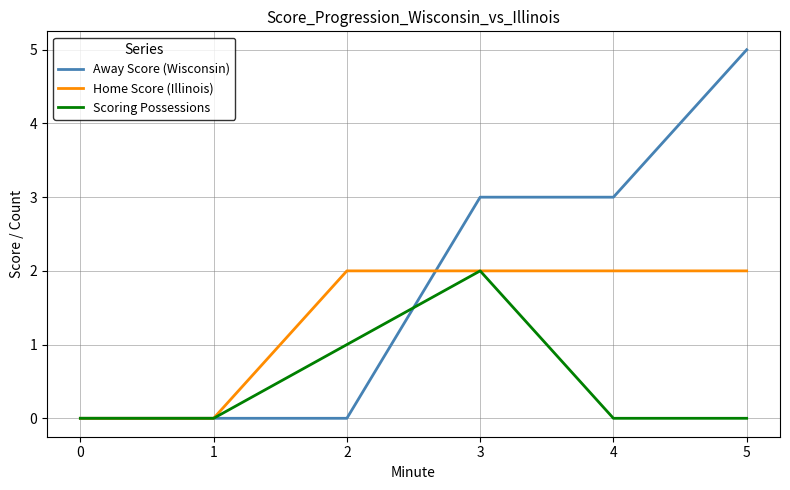

Reading left to right, list all the values displayed in this chart.

Away Score (Wisconsin): 0	0	0	3	3	5
Home Score (Illinois): 0	0	2	2	2	2
Scoring Possessions: 0	0	1	2	0	0